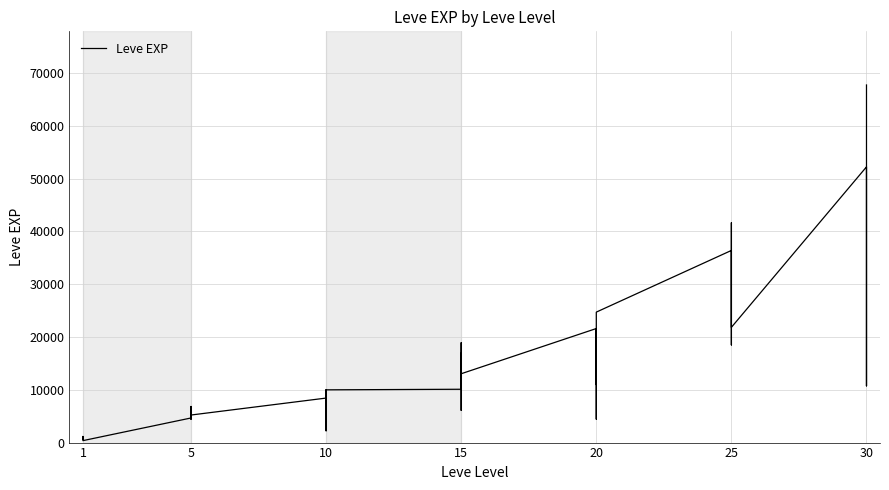

The chart shows a value of 1355 at 10. True or false?

False